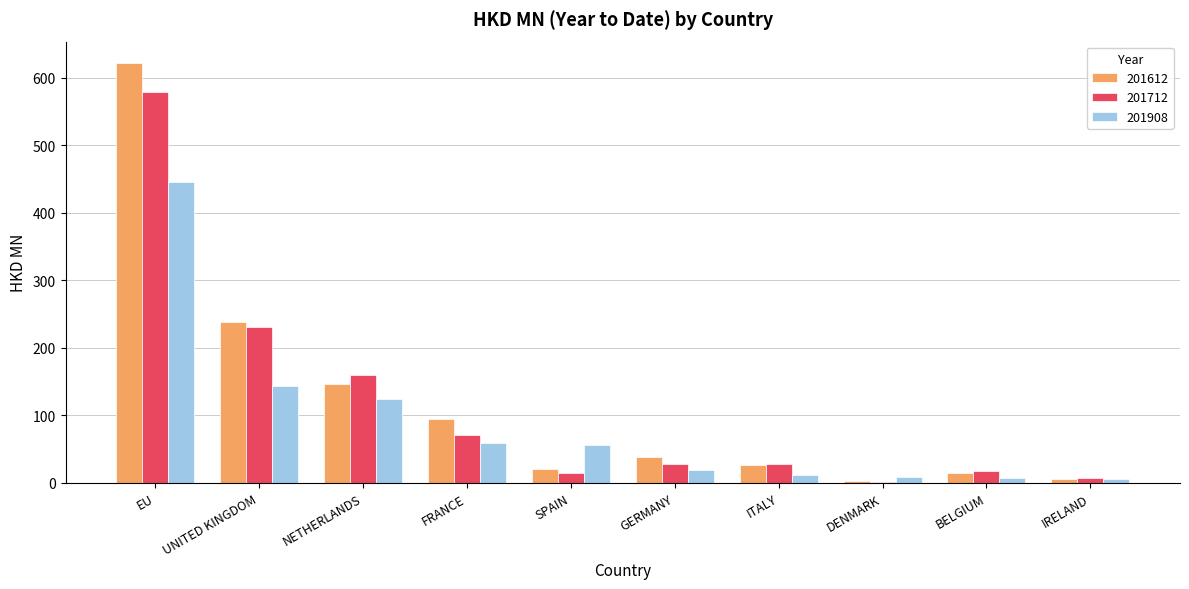

True or false: 201712 has a value of 18.0 at BELGIUM.

True